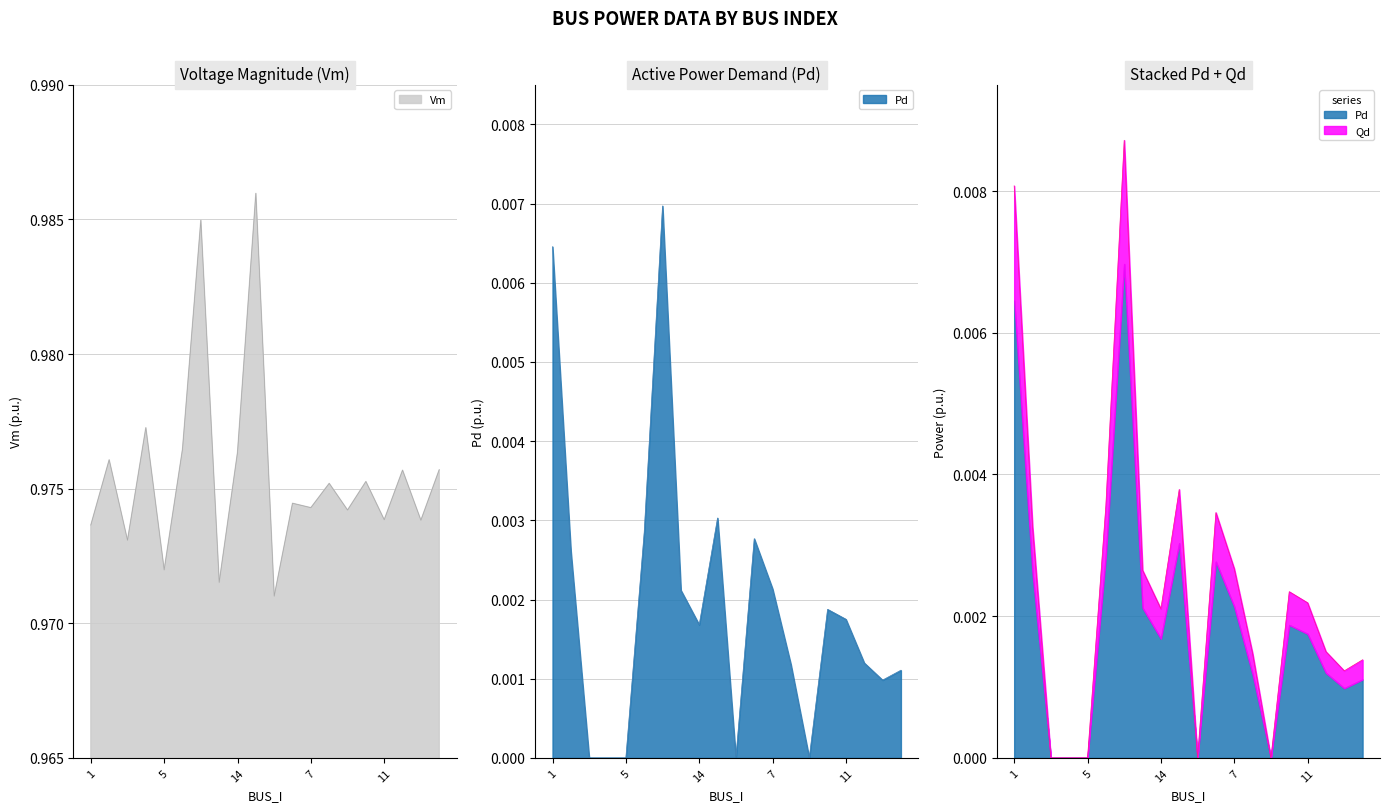

At which category is the sum across all series the highest?

13